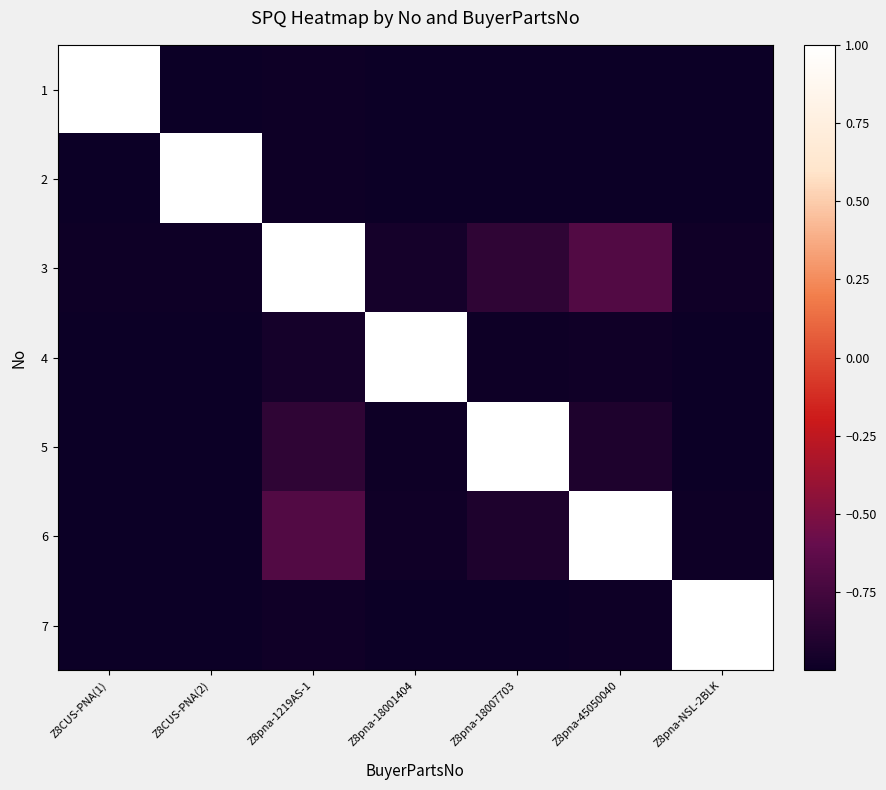

List the series in order of their peak value, lowest first.

1, 2, 3, 4, 5, 6, 7